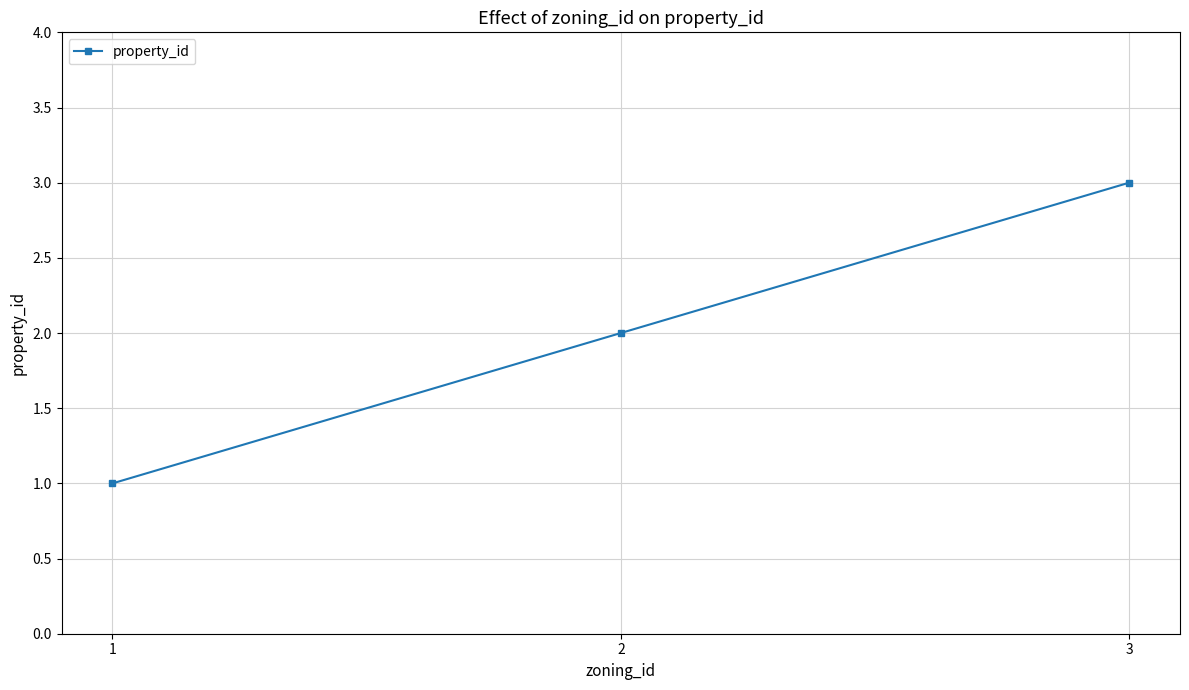

Reading right to left, transcribe all the data shown in this chart.

3	2	1